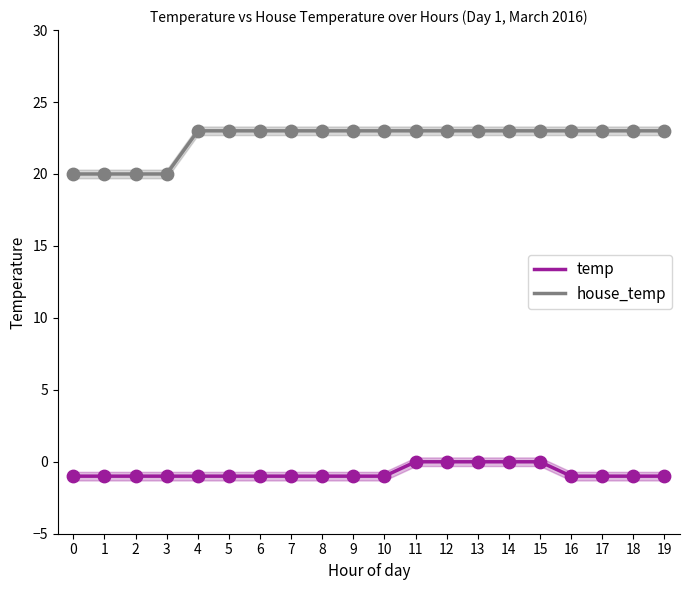

What are all the series names shown in the legend?

temp, house_temp